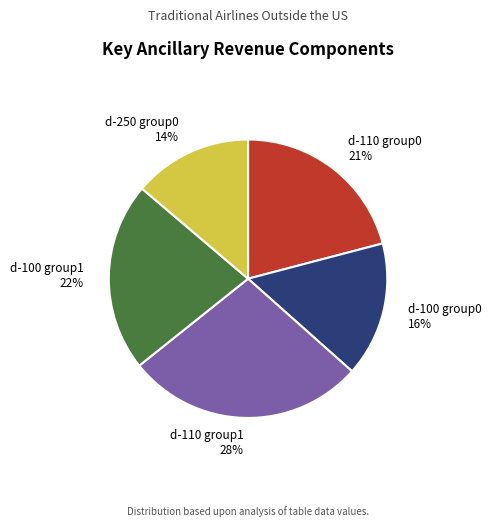

Rank the categories by value from highest to lowest.

d-110 group1 28%, d-100 group1 22%, d-110 group0 21%, d-100 group0 16%, d-250 group0 14%